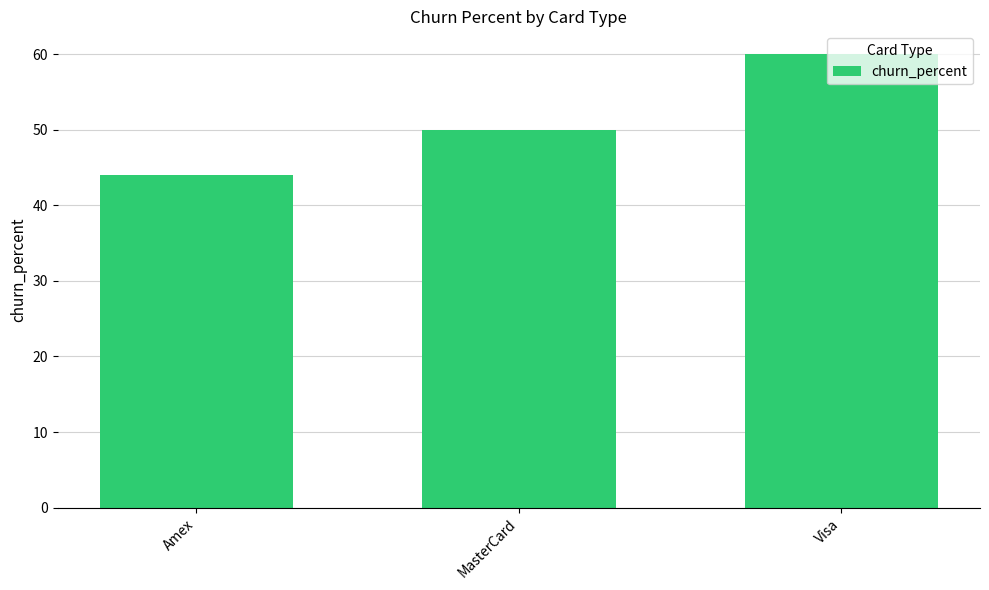

What is the ratio of the value at Visa to the value at MasterCard?

1.2